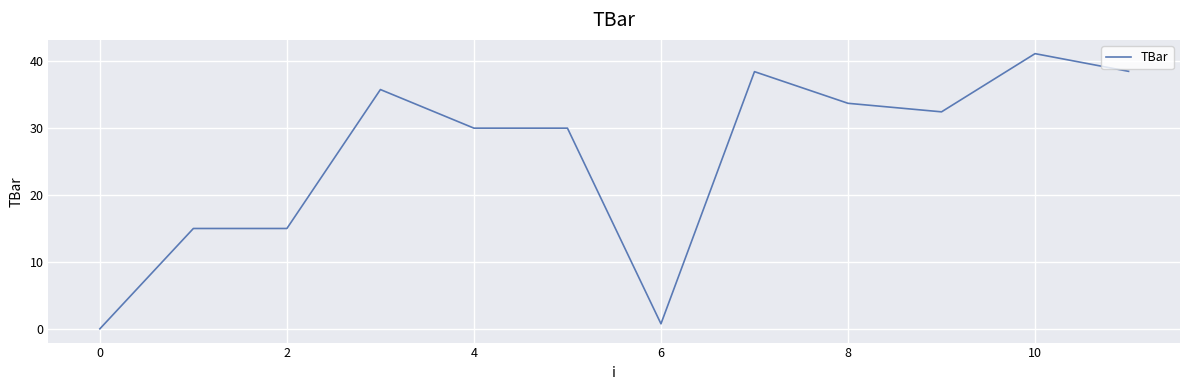

What is the maximum value shown in the chart?

41.1